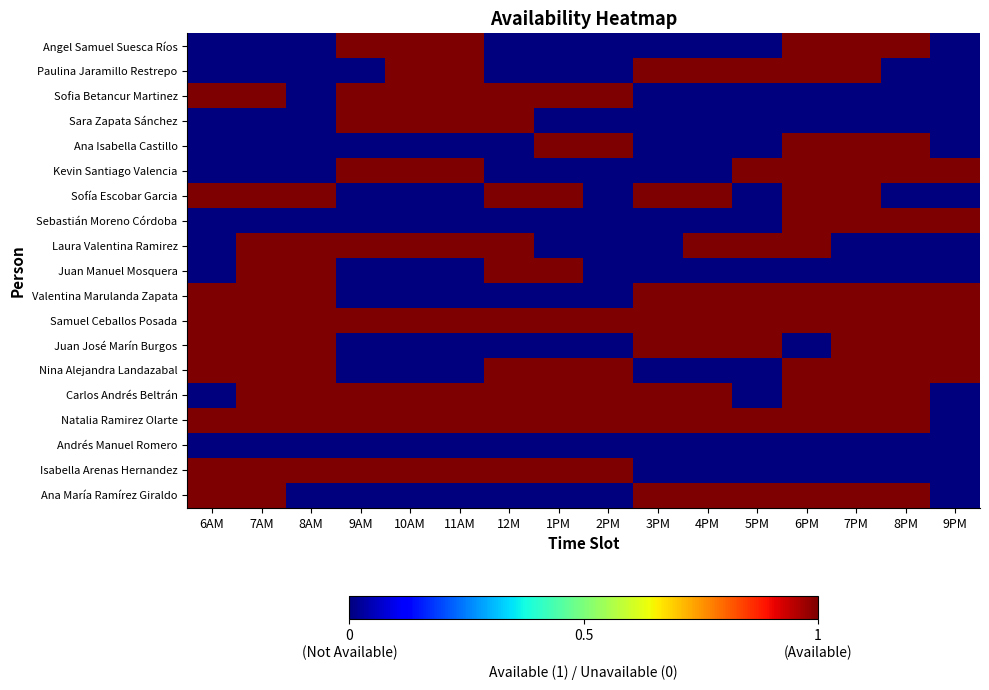

What is the difference between the highest and lowest values at 6AM?

1